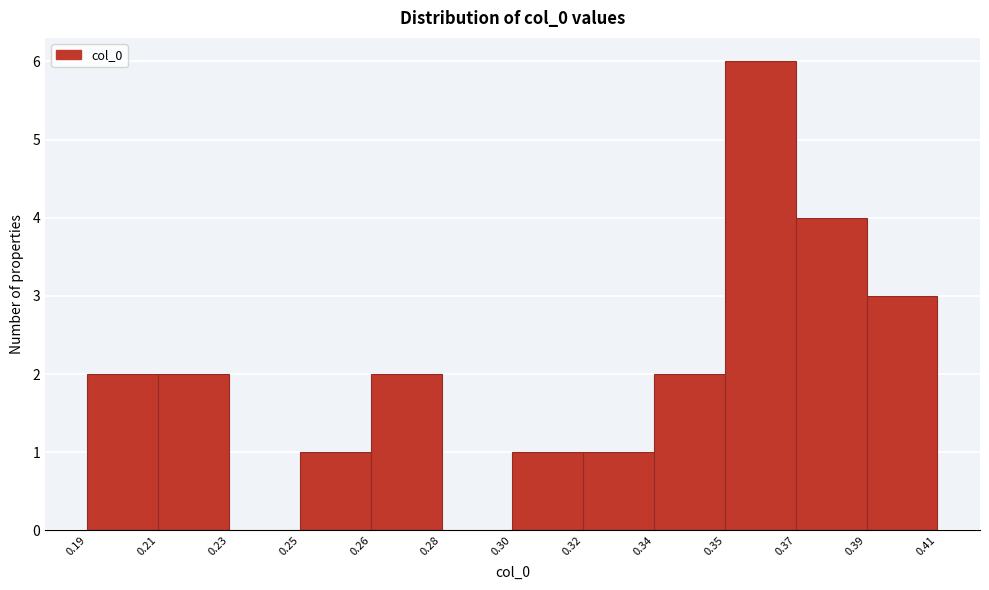

Reading left to right, what are all the values shown in this chart?

0.19=2	0.21=2	0.23=0	0.25=1	0.26=2	0.28=0	0.30=1	0.32=1	0.34=2	0.35=6	0.37=4	0.39=3